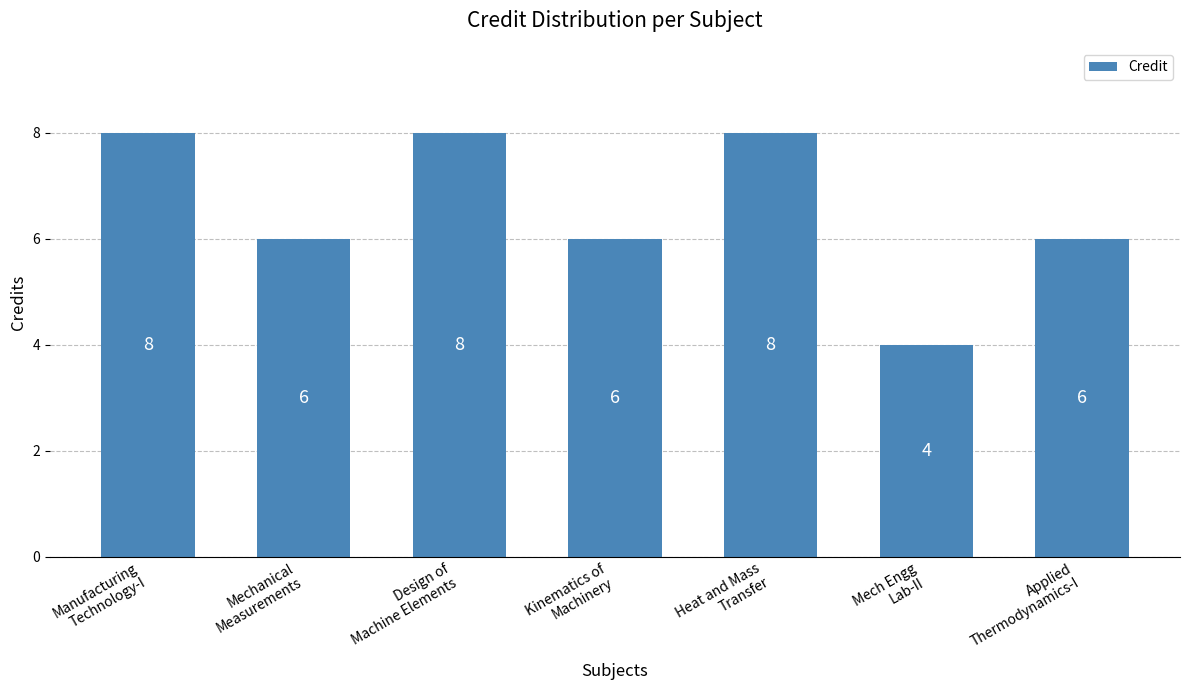

What is the greatest value displayed?

8